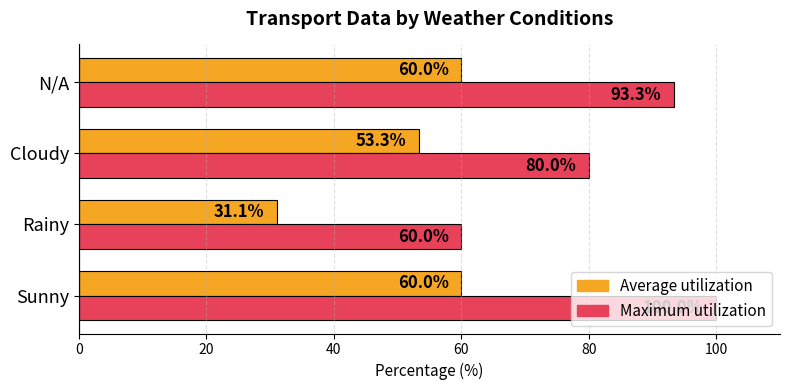

List the series in order of their peak value, highest first.

Maximum utilization, Average utilization